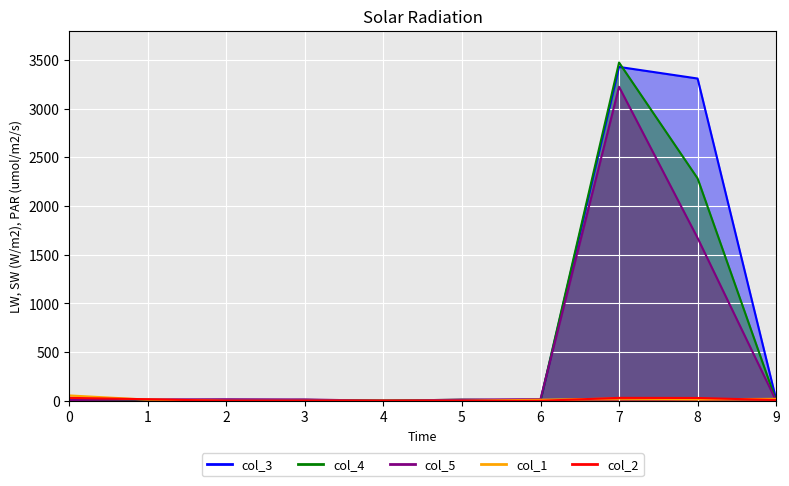

Does the chart display data point markers on the line(s)?

No